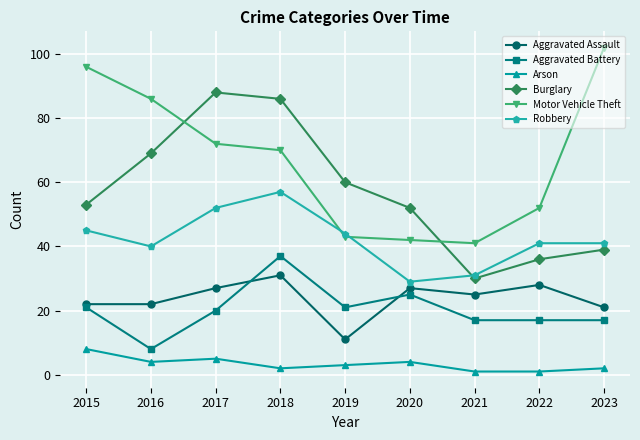

What is the greatest value displayed?

102